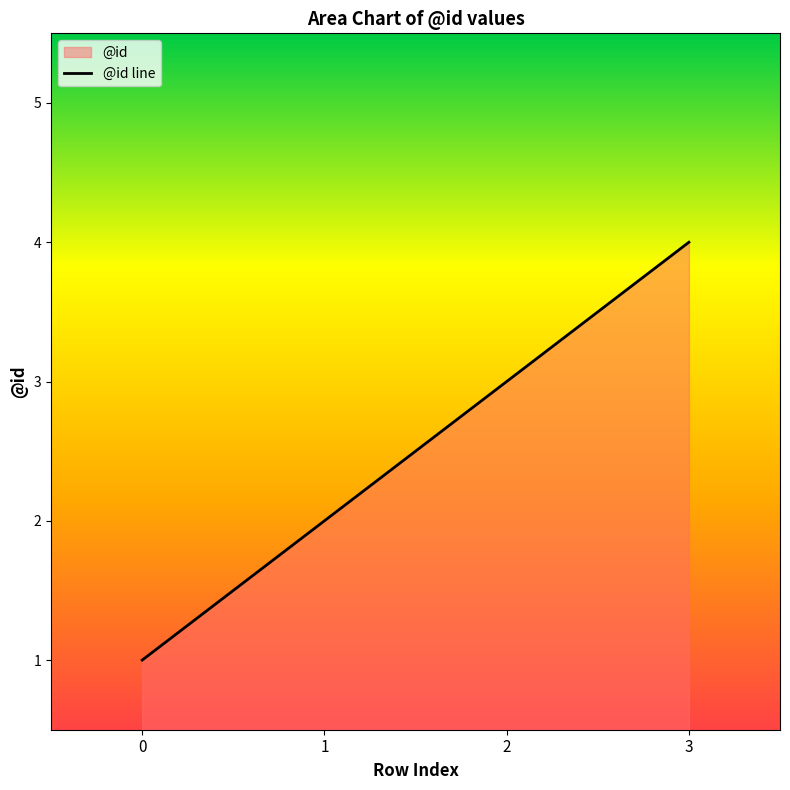

List the labels in order of value, smallest first.

0, 1, 2, 3